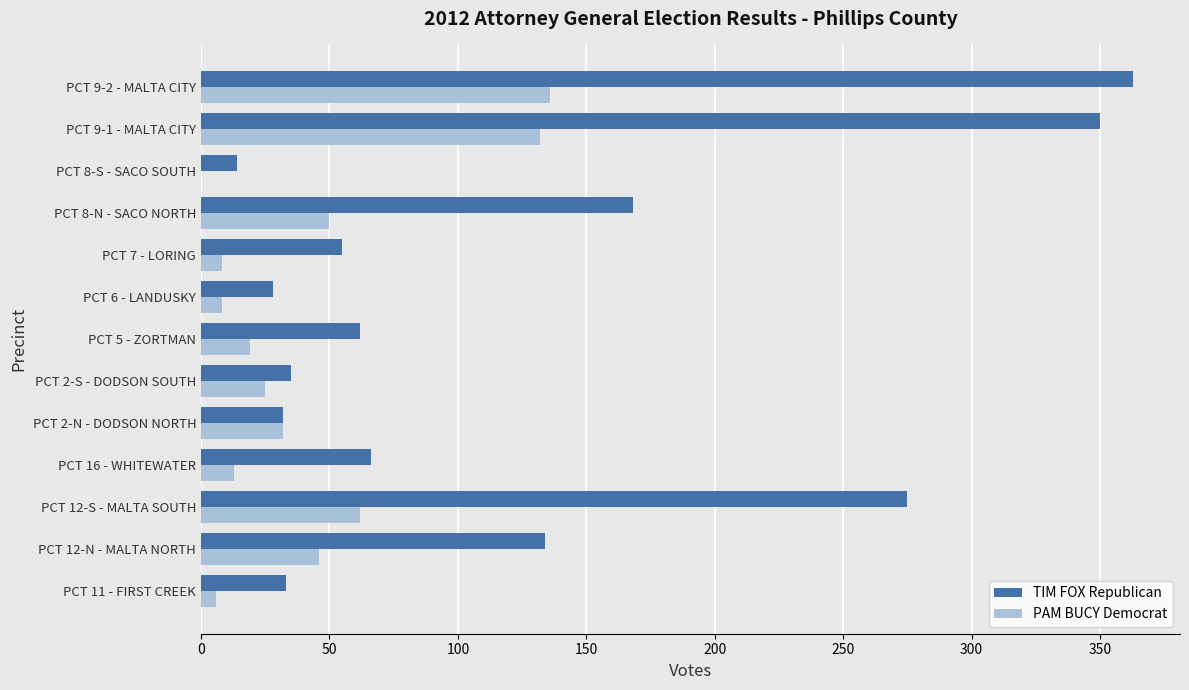

The PAM BUCY Democrat series shows 63 at PCT 12-N - MALTA NORTH. True or false?

False